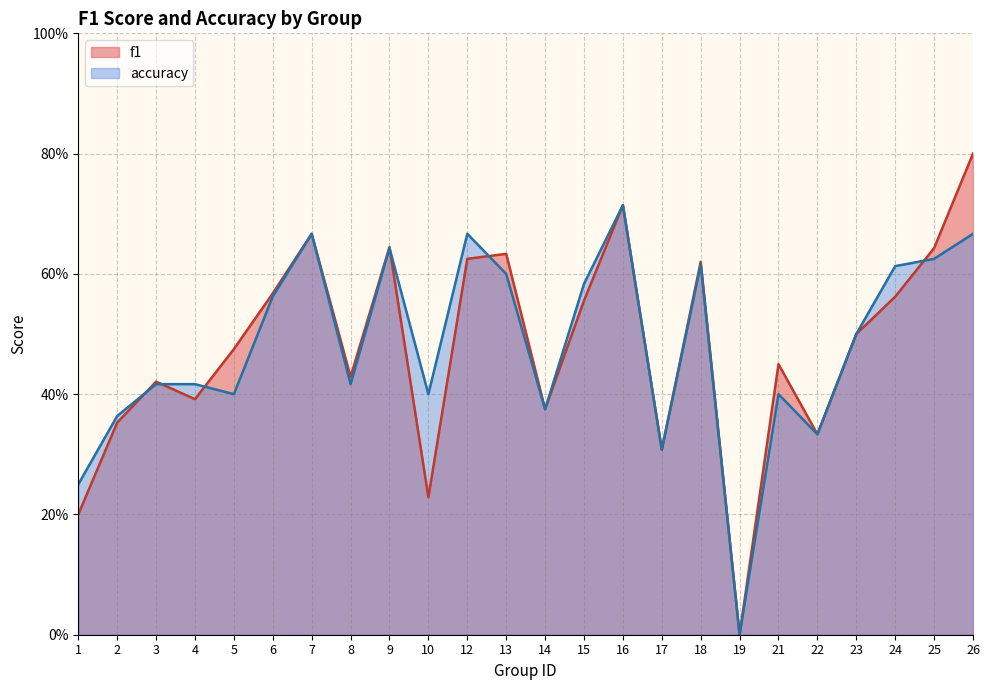

How many f1 values are between 0 and 1?

24